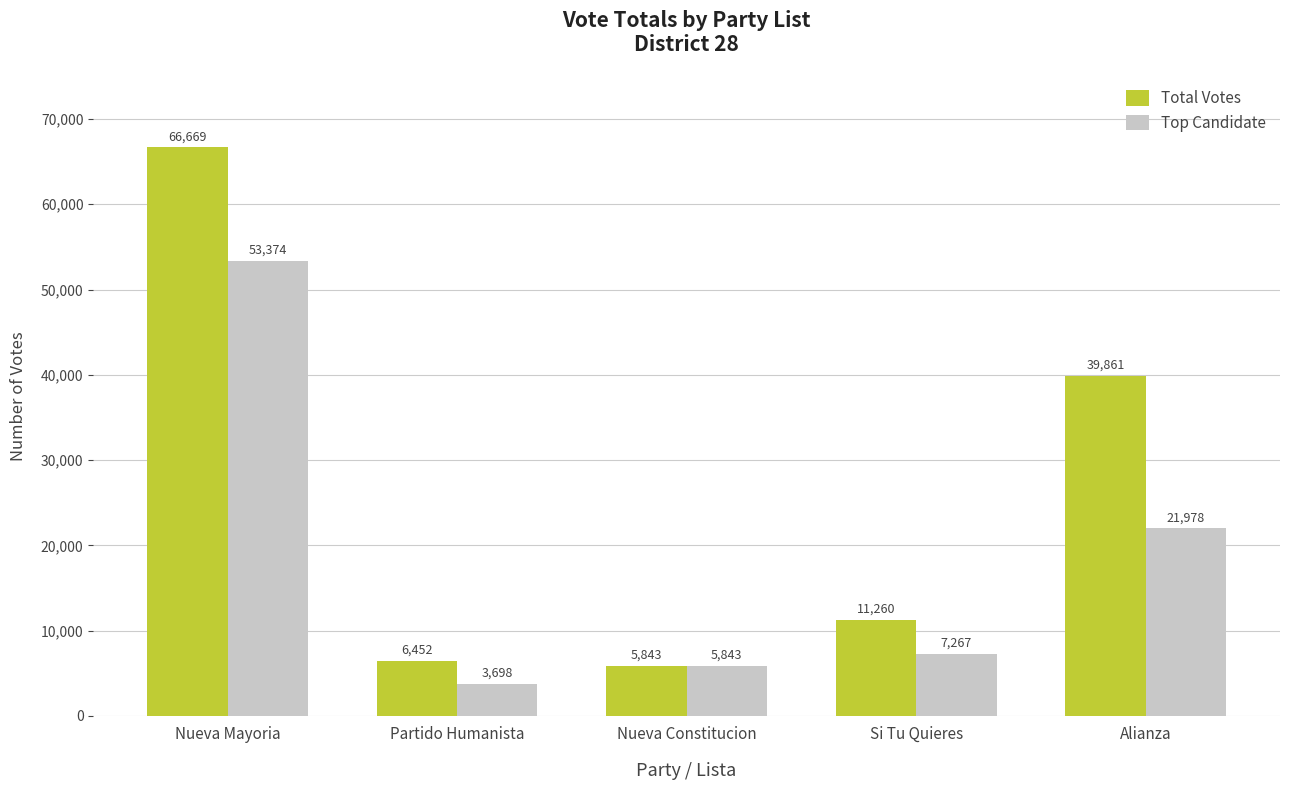

Count the number of categories in the chart.

5